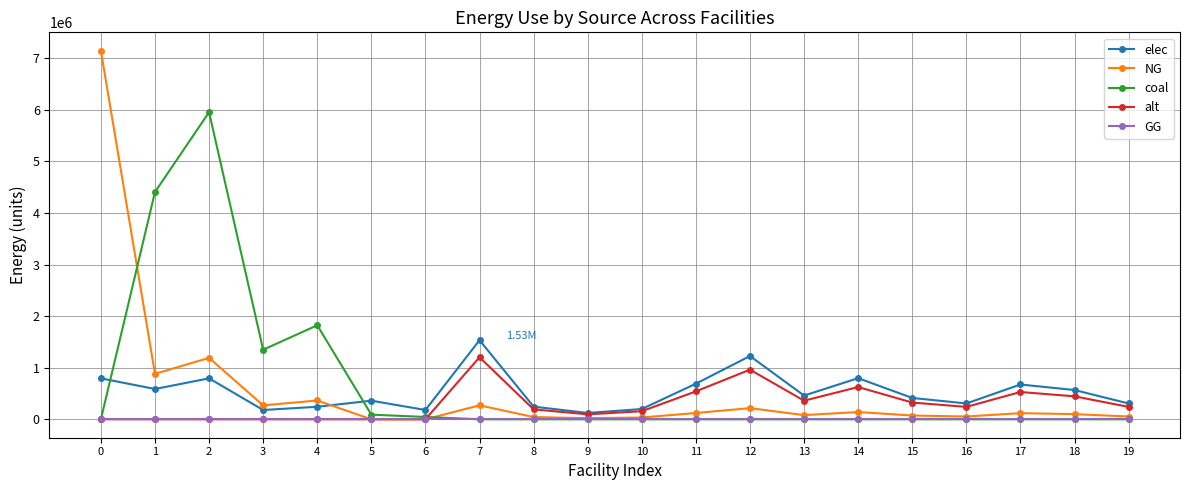

How many values in the alt series exceed 240533?

10